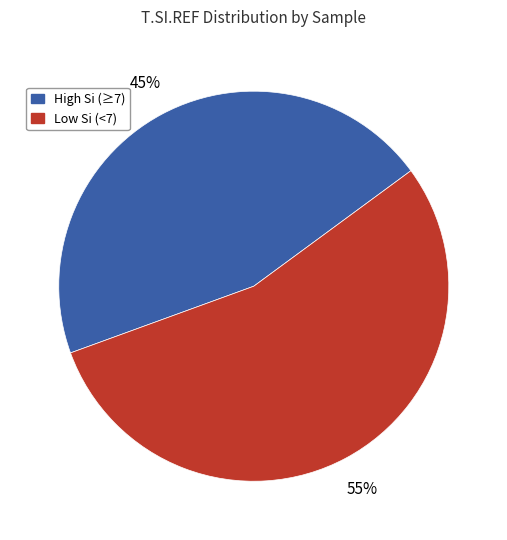

To the nearest percent, what is the average slice percentage?

50%